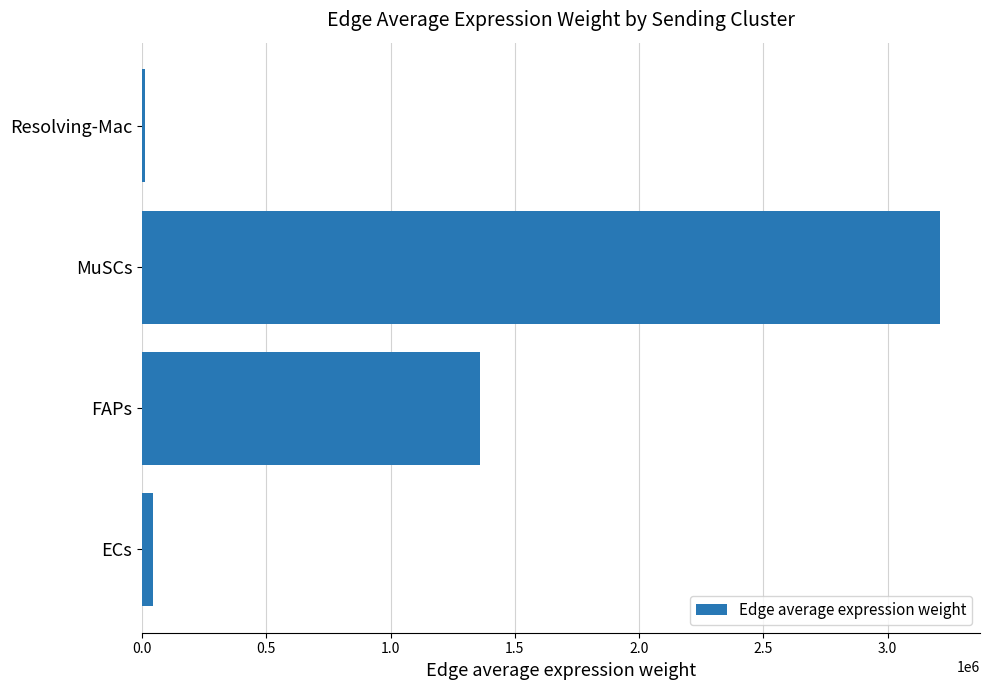

What is the difference between the second highest and second lowest values?

1316772.7